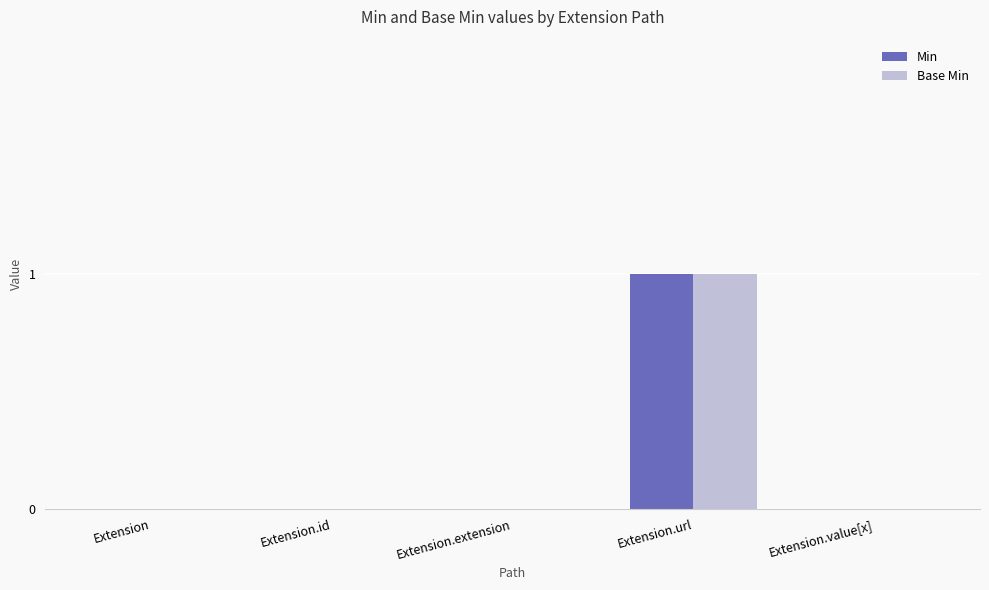

Which category has the highest value in the Min series?

Extension.url